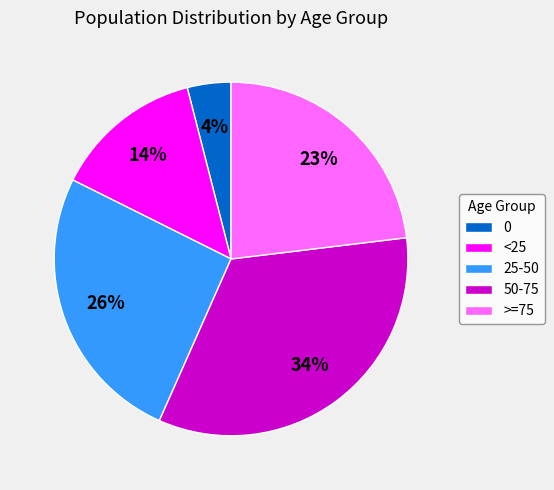

Is it true that 50-75 is 45% of the pie?

False